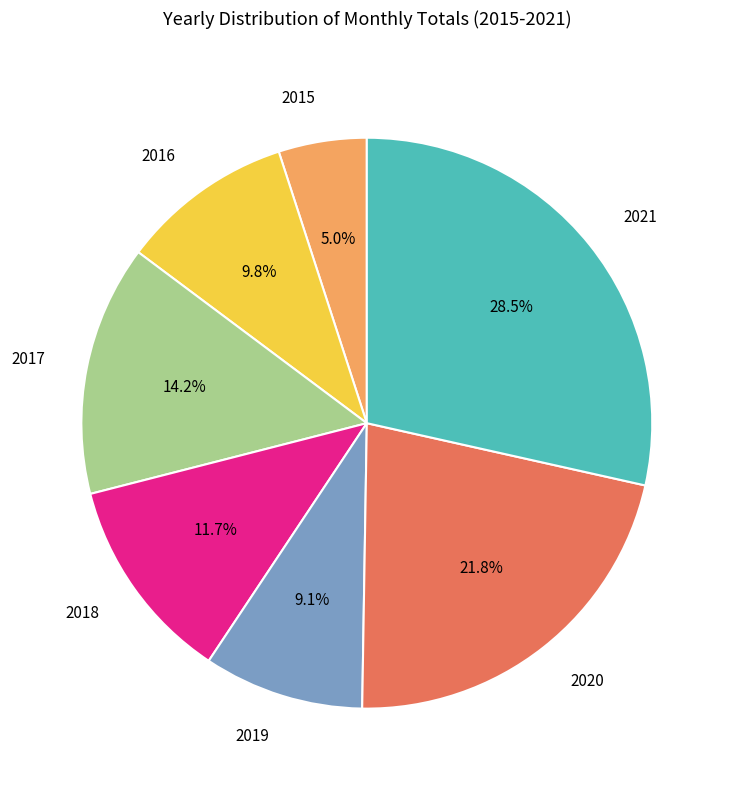

Which category has the smallest portion of the pie?

2015